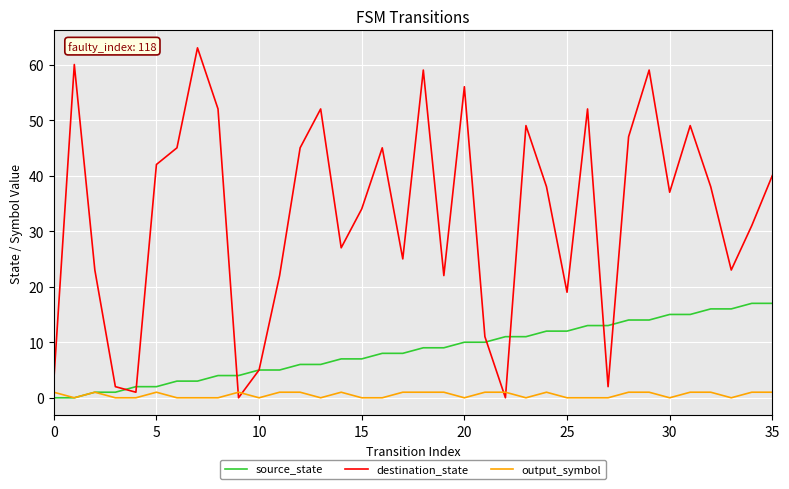

How many categories are shown in the chart?

36